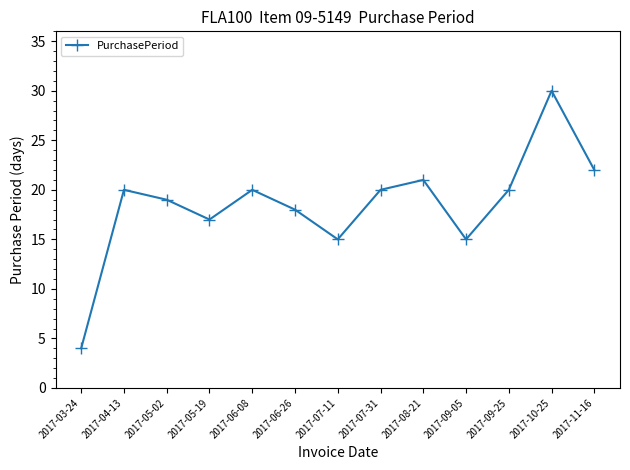

True or false: the data shows 20 at 2017-06-08.

True